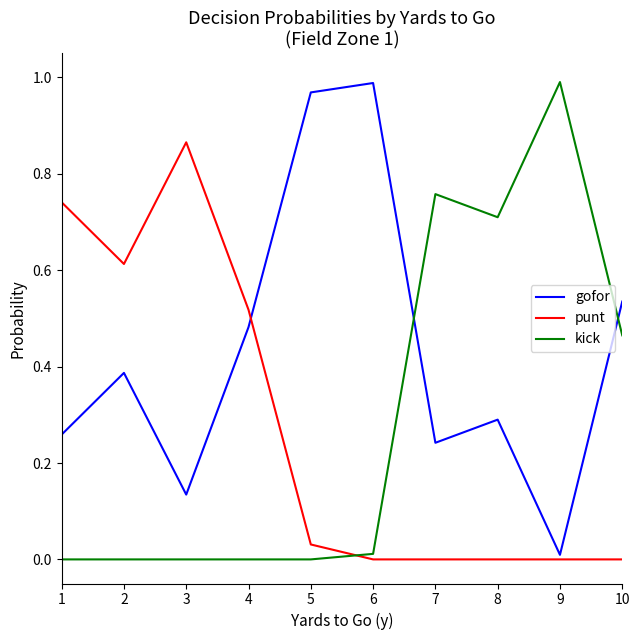

The value of punt at 8 is 0.0. True or false?

True